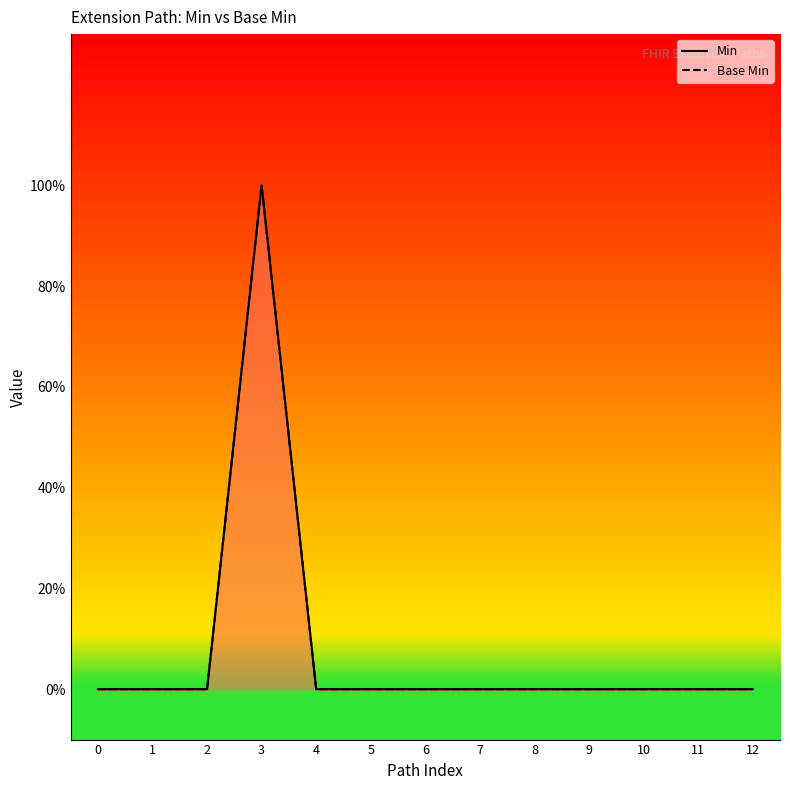

True or false: Min and Base Min cross at least once.

False